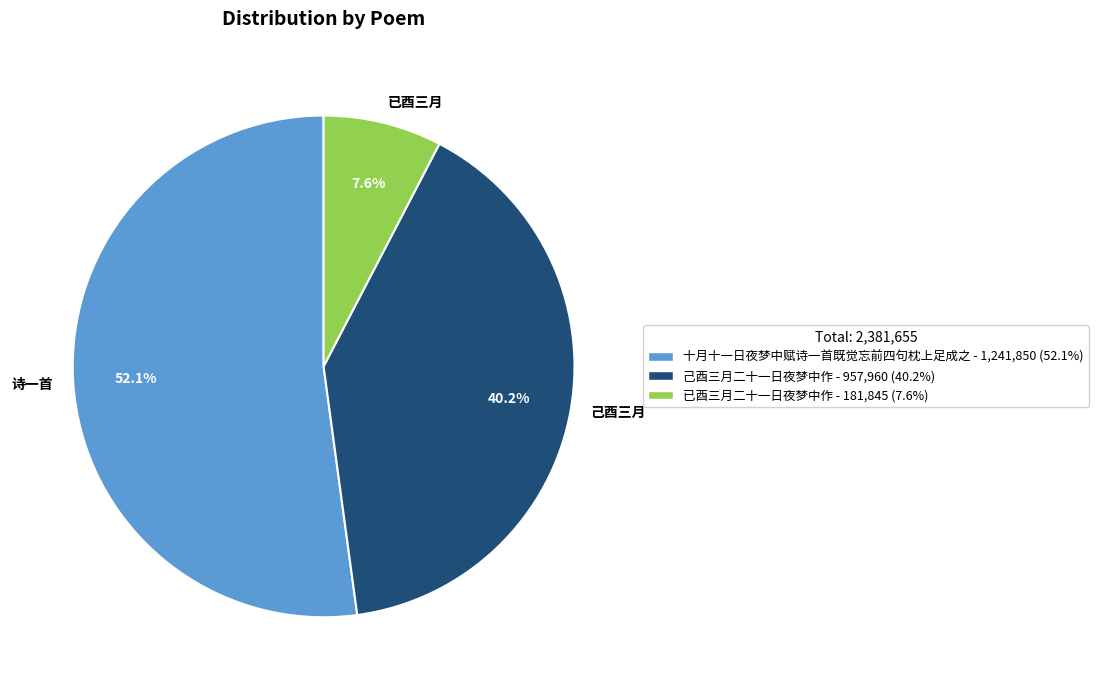

What is the largest slice in the pie chart?

诗一首